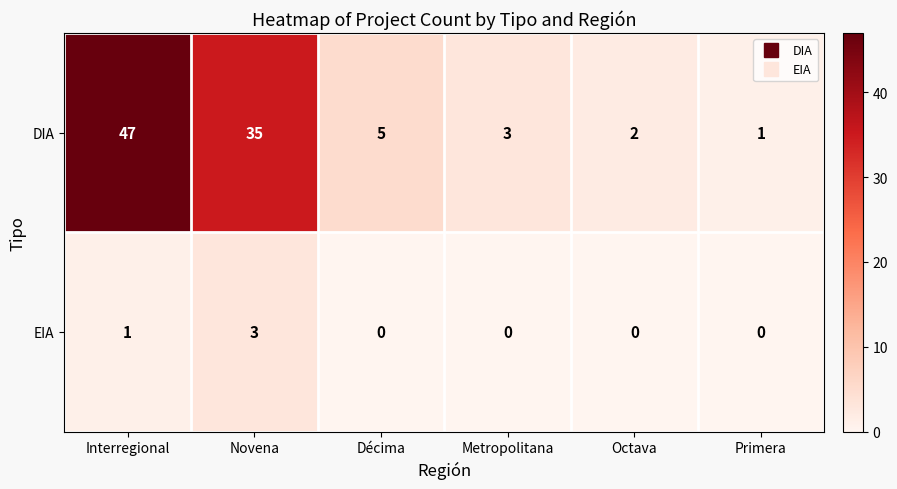

What is the difference between the maximum and minimum values in the EIA series?

3